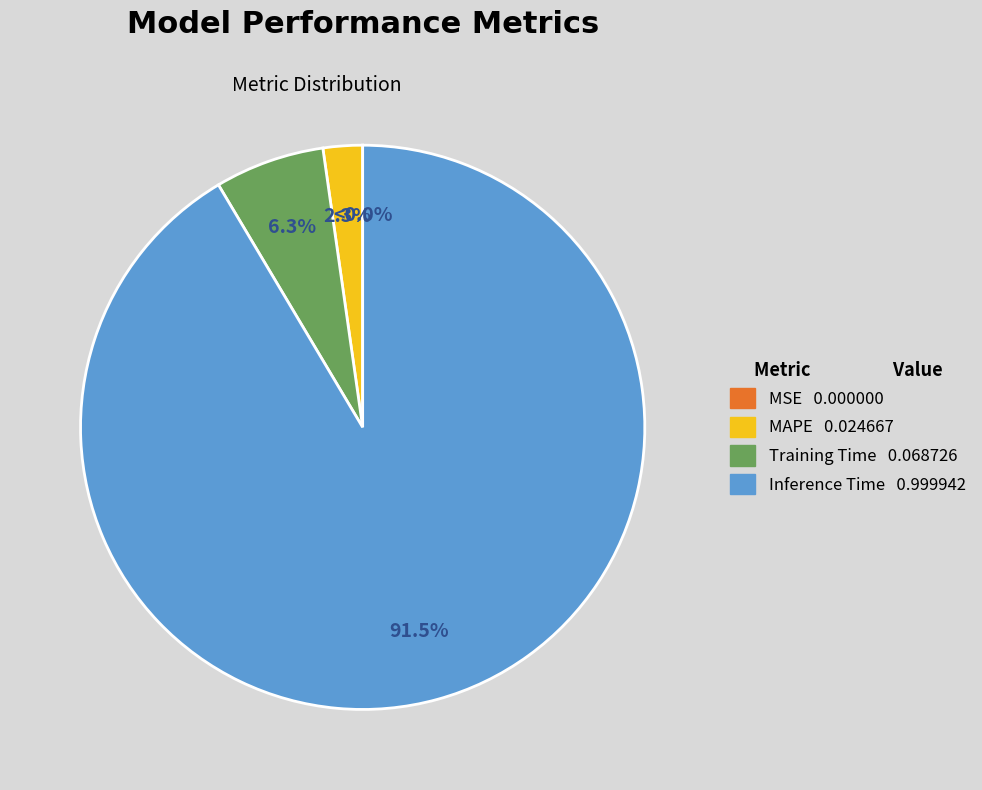

Combined, do Training Time and Inference Time account for over 50%?

Yes